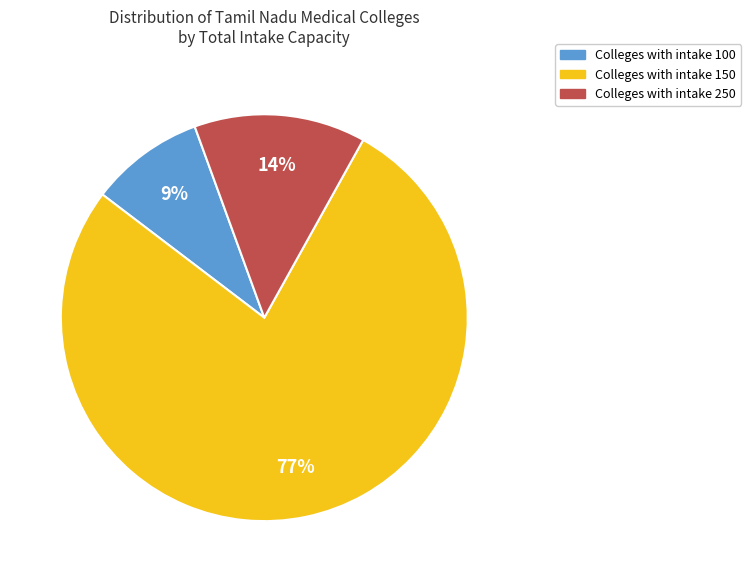

Does any single category account for the majority?

Yes